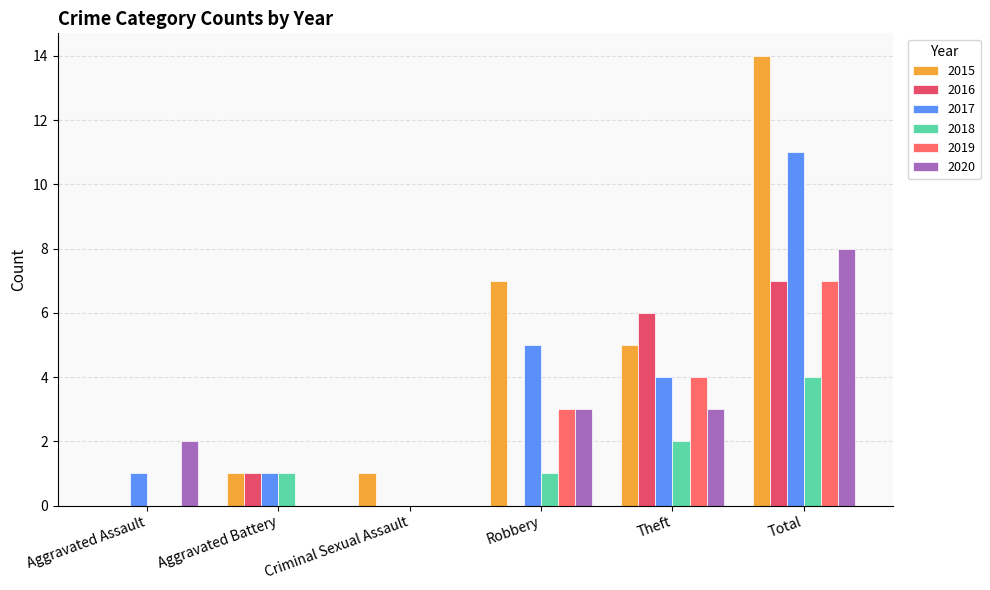

What are all the series names shown in the legend?

2015, 2016, 2017, 2018, 2019, 2020